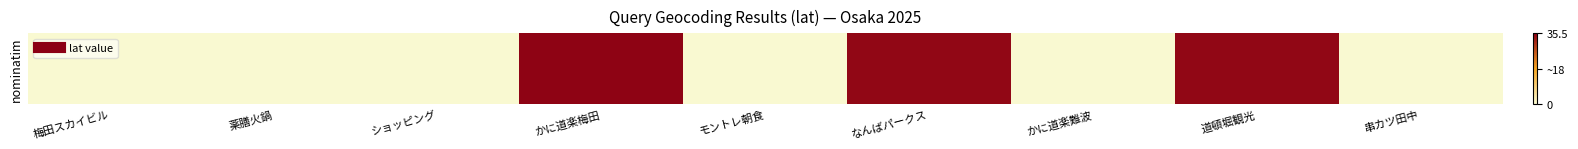

What is the ratio of the value at 道頓堀観光 to the value at かに道楽梅田?

1.0